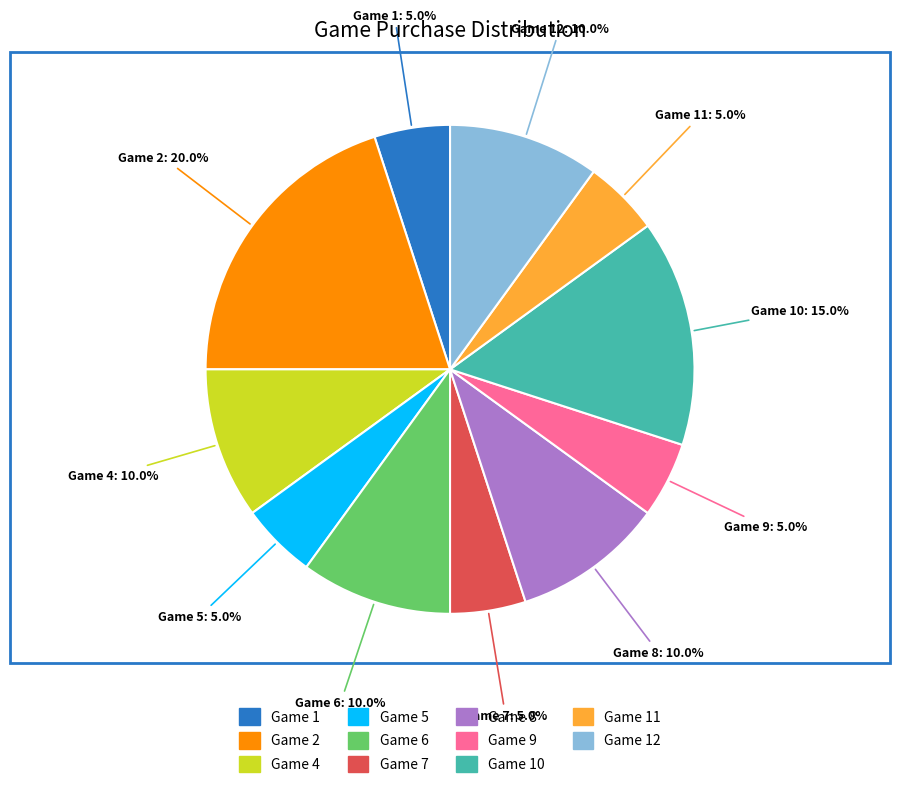

Is there any slice that represents more than half of the pie?

No